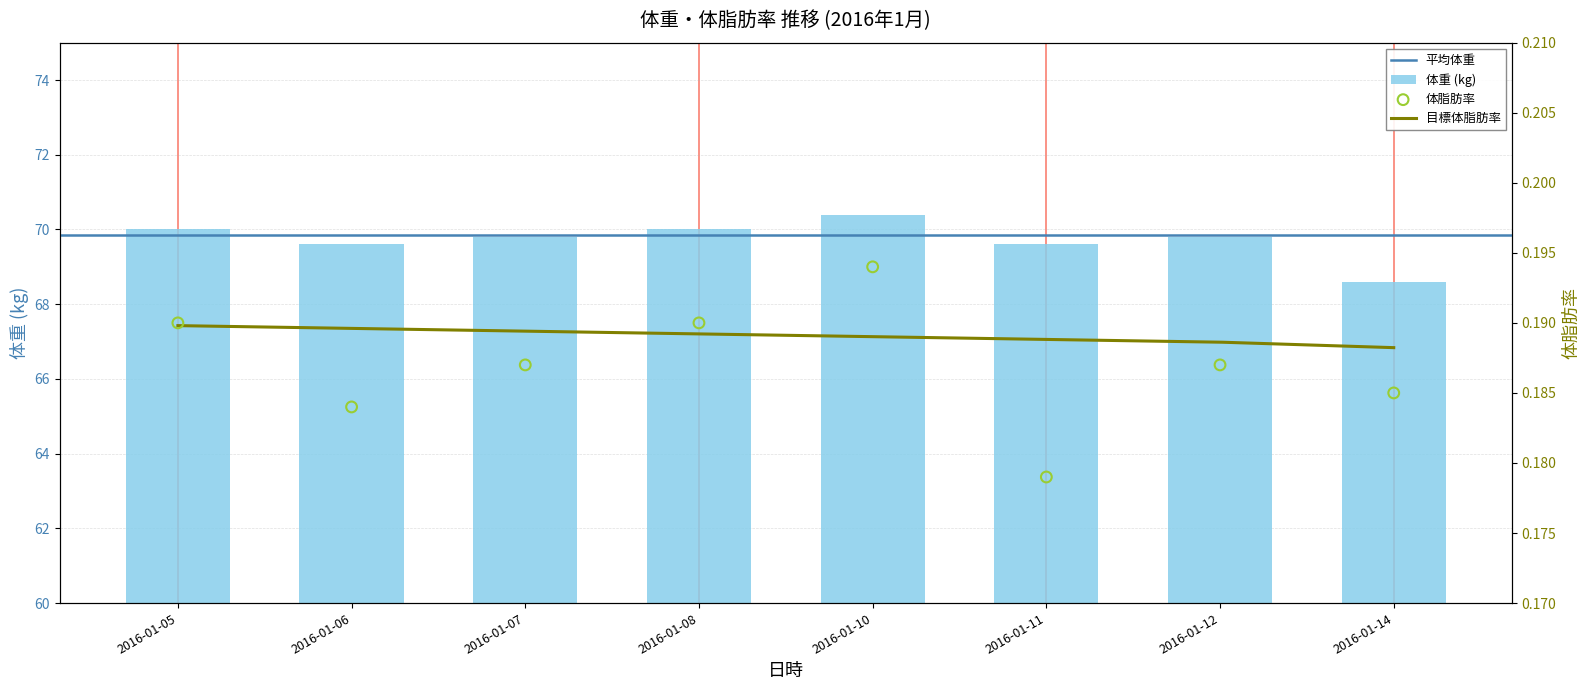

Which series contains the lowest Y value?

体脂肪率